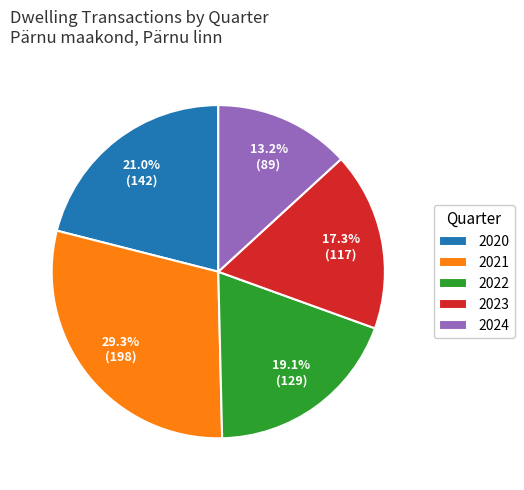

Does any single category account for the majority?

No